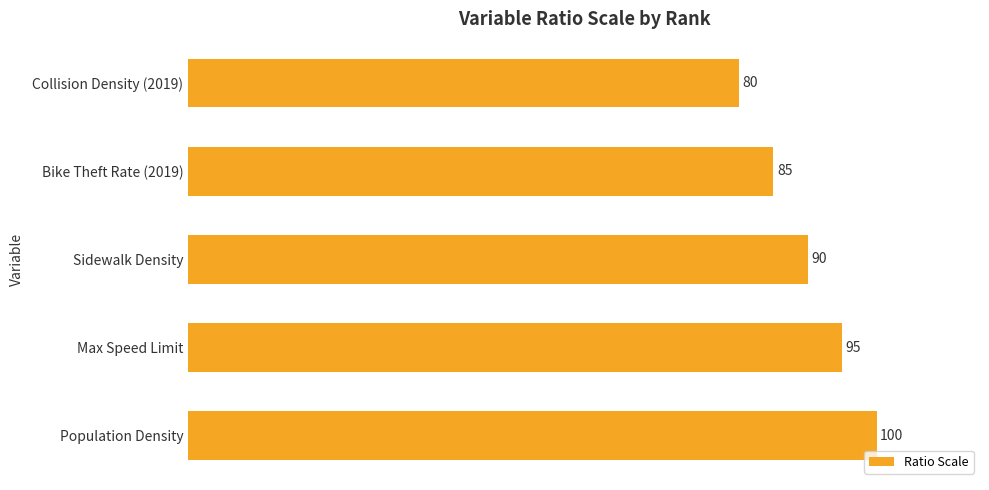

Does the chart contain any negative values?

No